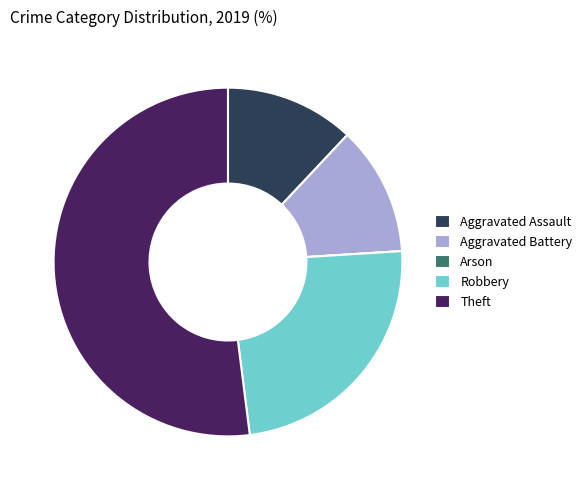

Combined, do Aggravated Battery and Robbery account for over 50%?

No